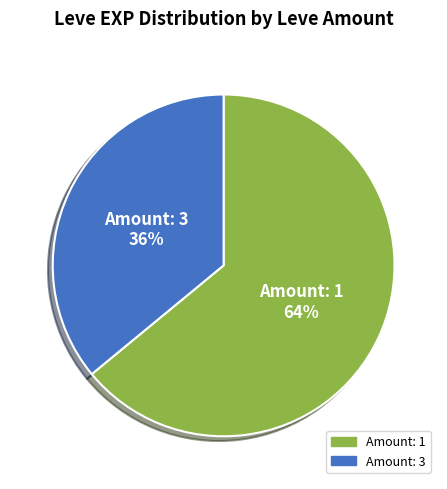

Is there any slice that represents more than half of the pie?

Yes